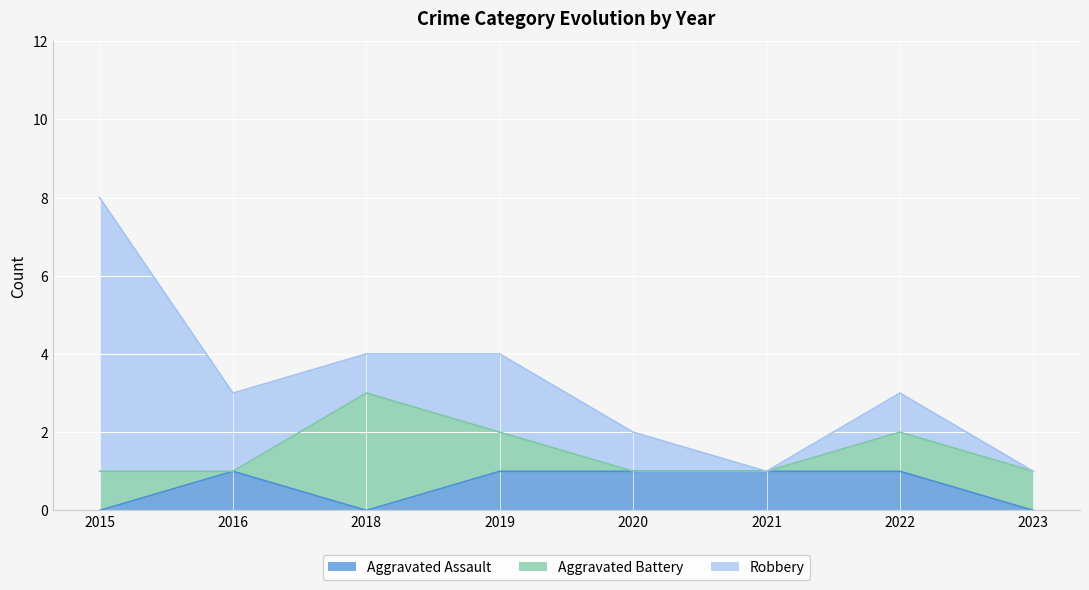

At which category is the sum across all series the highest?

2015